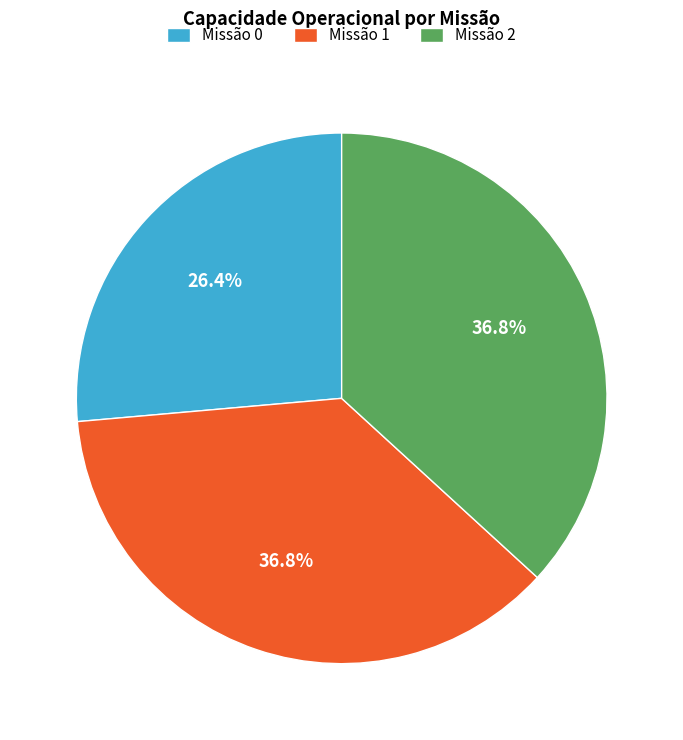

To the nearest percent, what is the average slice percentage?

33%